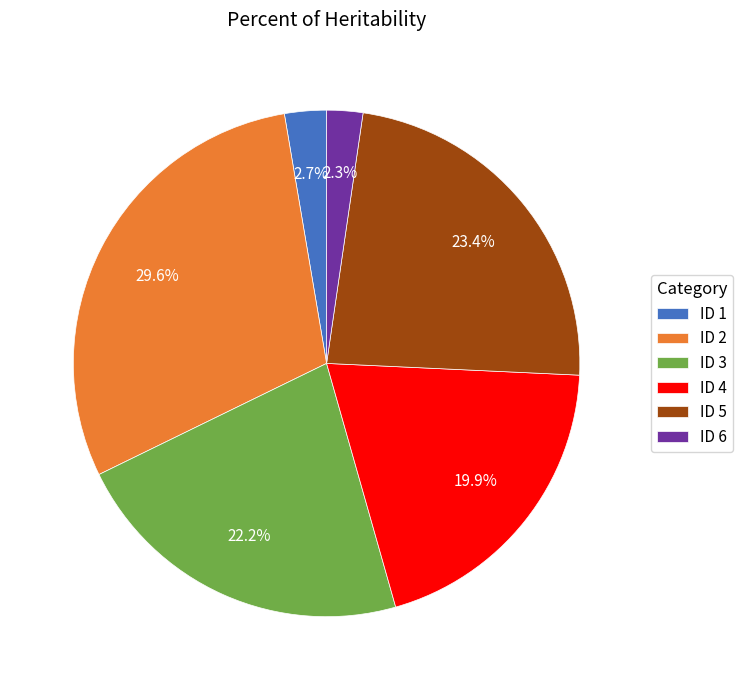

Approximately how many times larger is the value at ID 4 compared to ID 1?

7.4